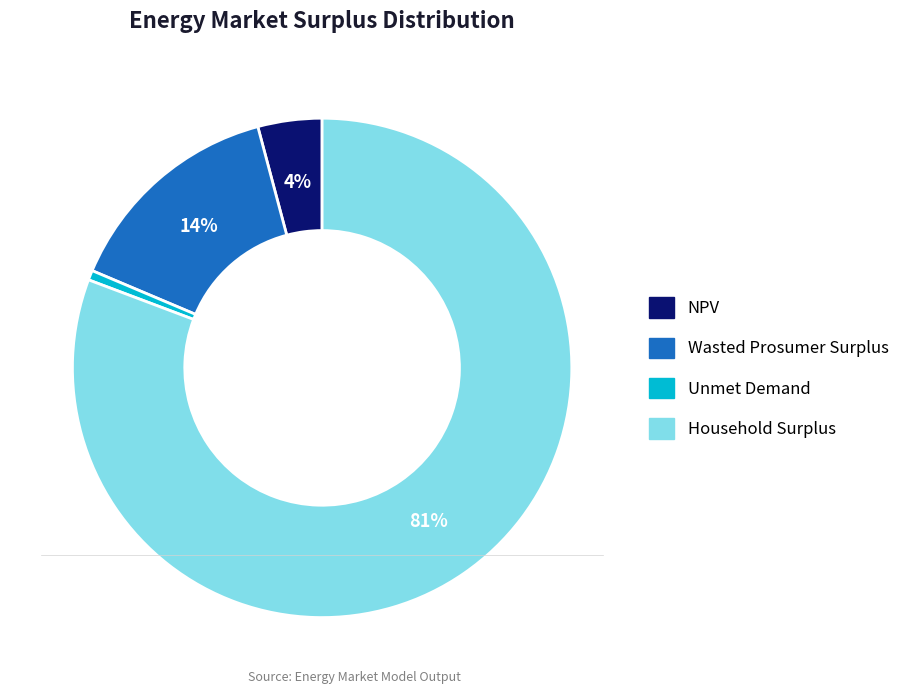

To the nearest percent, what percentage of the pie is Unmet Demand?

1%